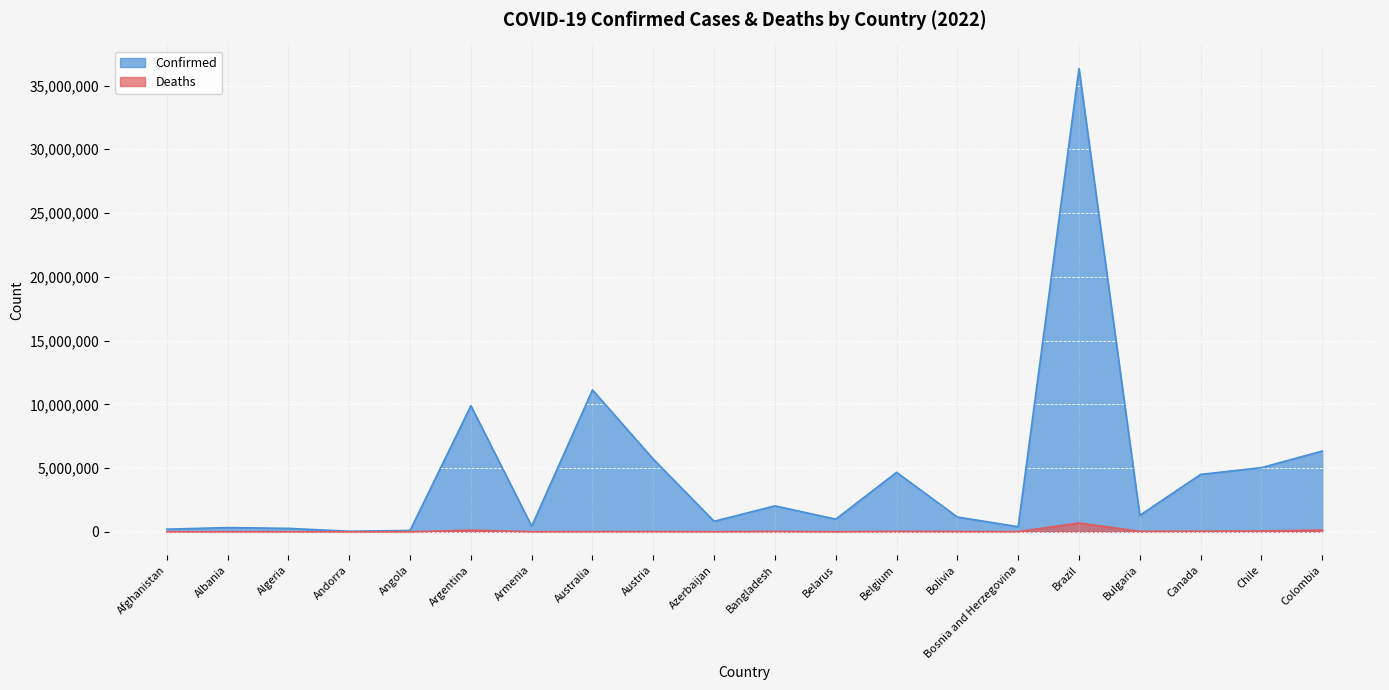

Where is the first local minimum for Deaths?

Albania